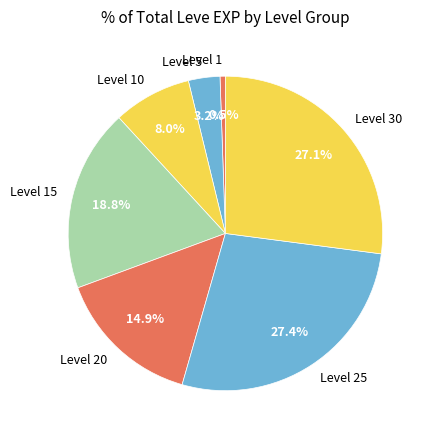

Between Level 5 and Level 1, which is larger?

Level 5